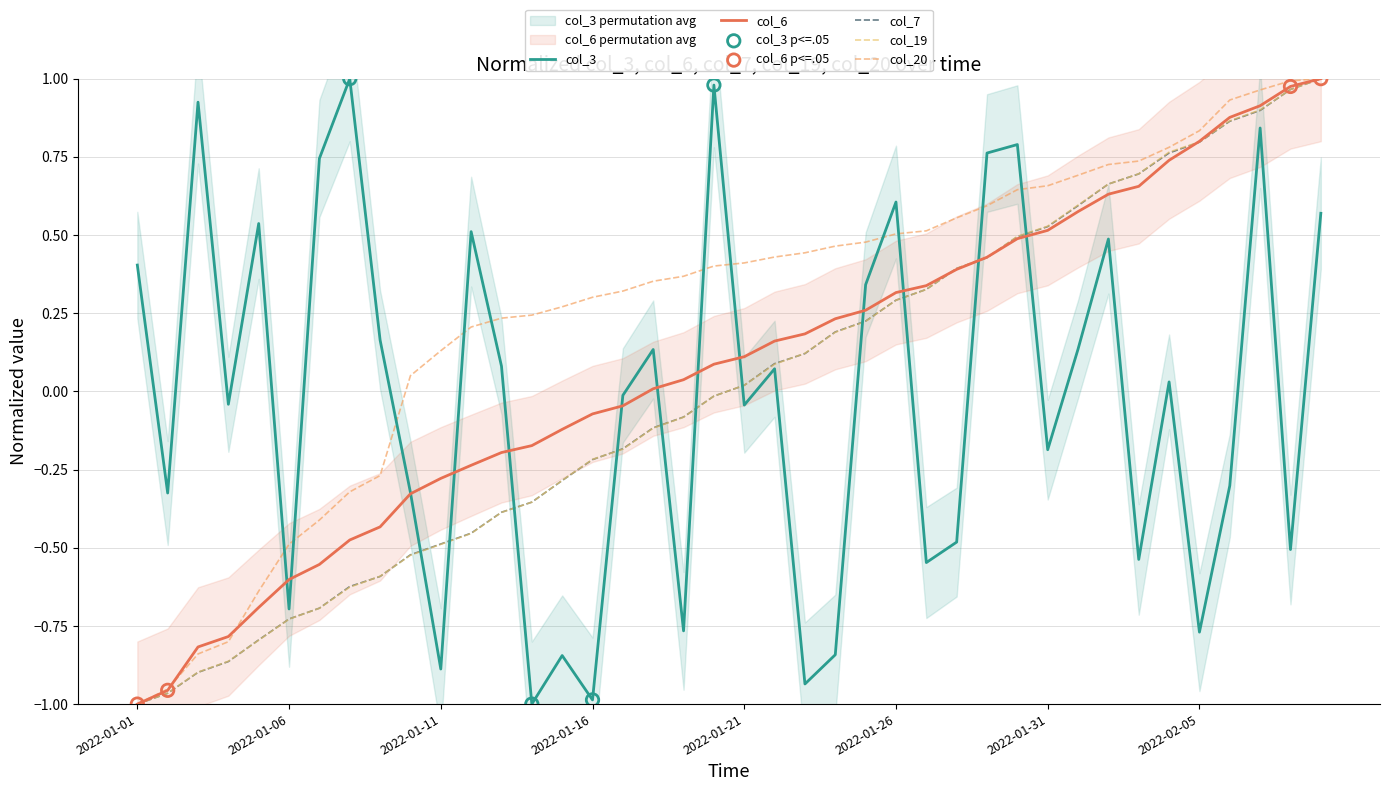

Which series contains the lowest Y value?

col_3